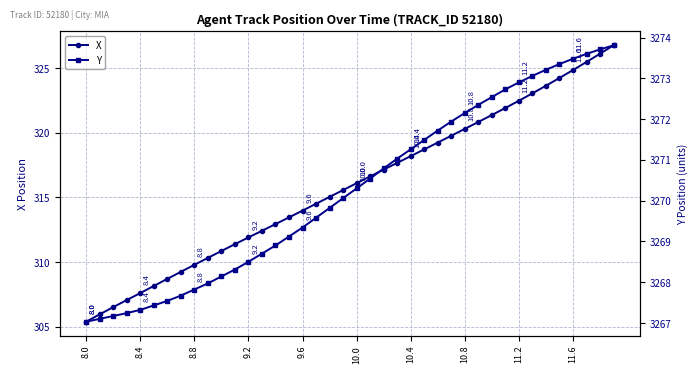

List the series in order of their overall mean, highest first.

Y, X